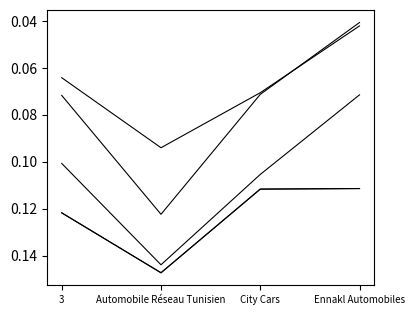

The value of net_margin at Automobile Réseau Tunisien is 0.0. True or false?

False